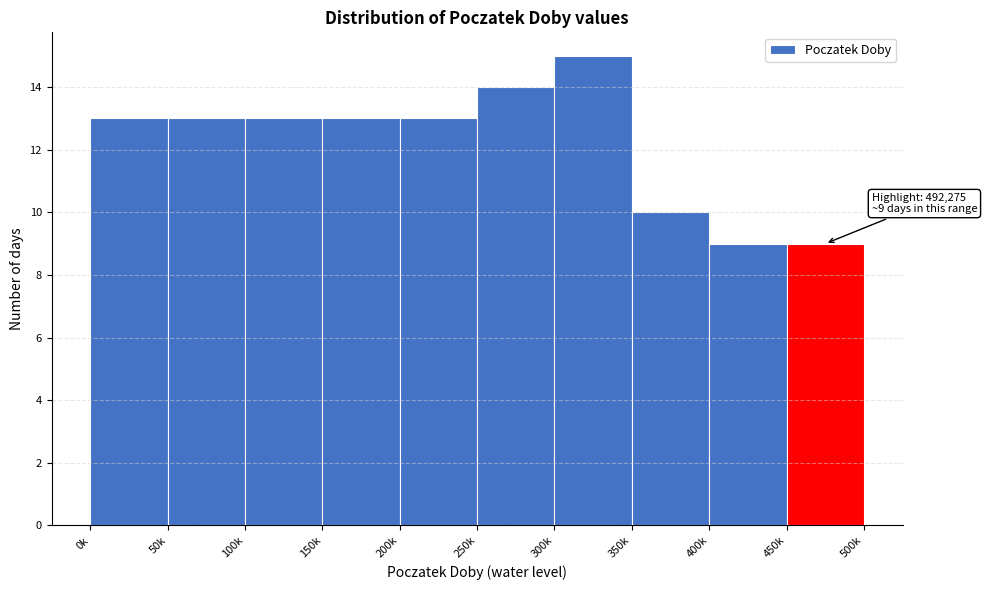

Reading left to right, what are all the values shown in this chart?

0k=13	50k=13	100k=13	150k=13	200k=13	250k=14	300k=15	350k=10	400k=9	450k=9